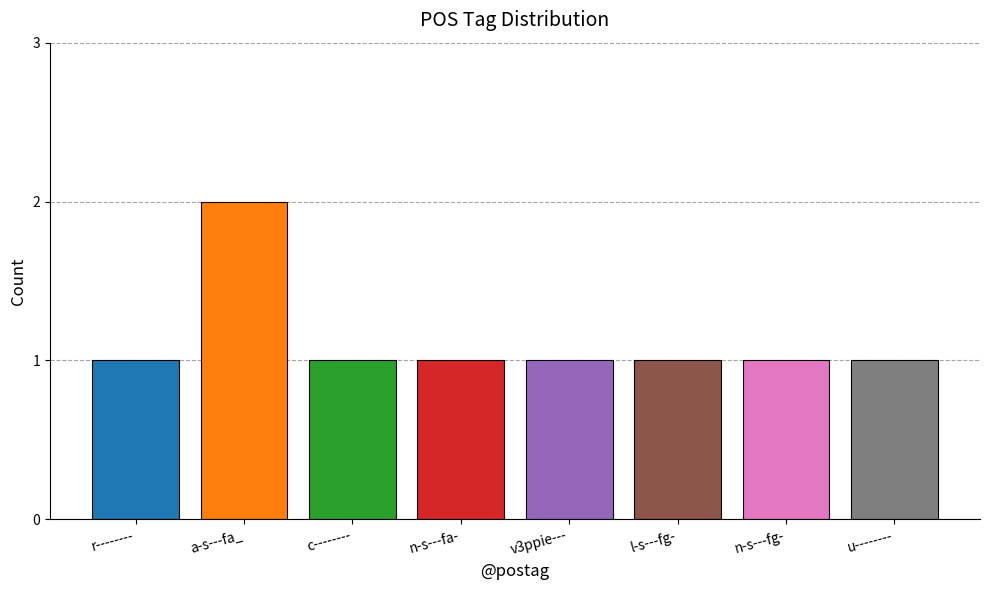

True or false: the data shows 1 at n-s---fg-.

True